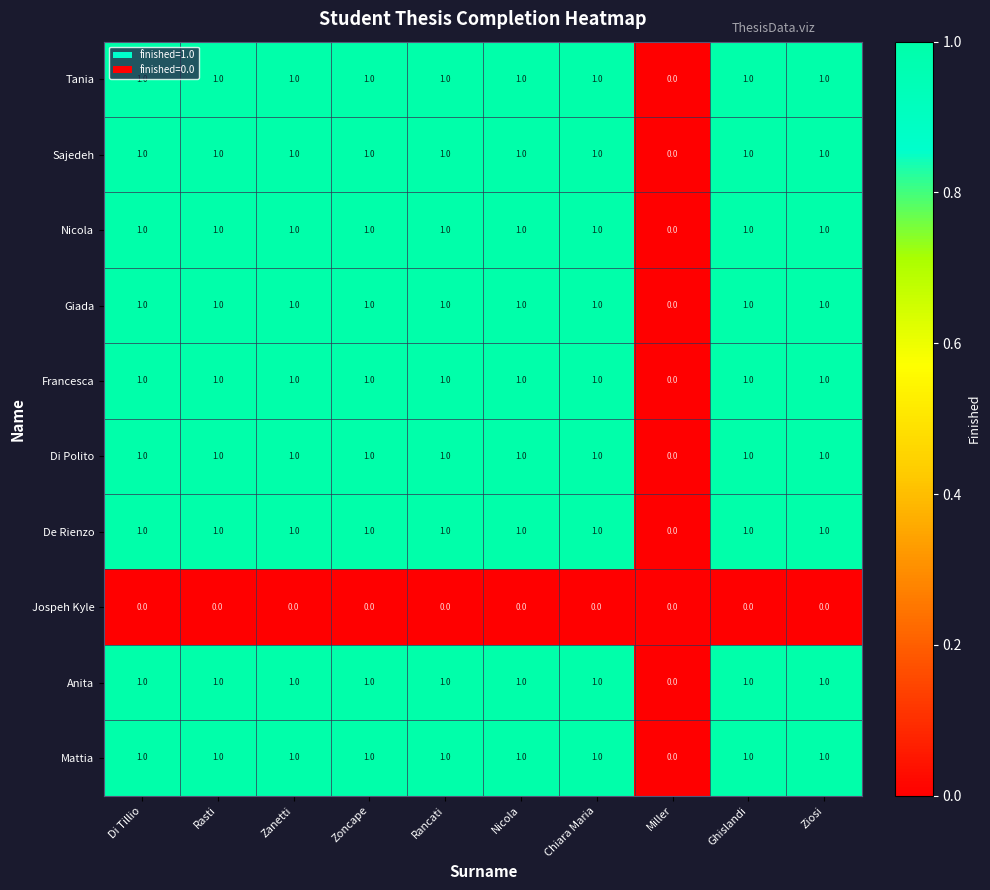

Is it true that Anita equals 2 at Nicola?

False